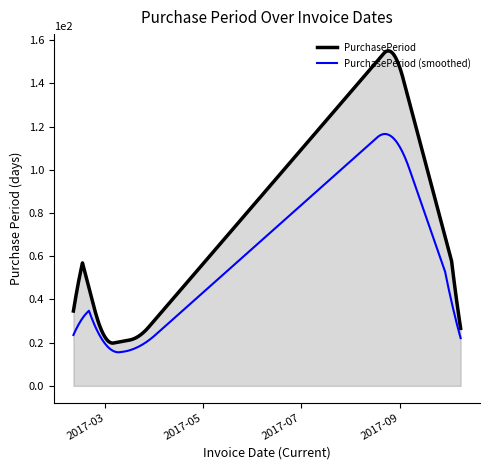

Rank the series by their maximum value, from highest to lowest.

PurchasePeriod, PurchasePeriod (smoothed)